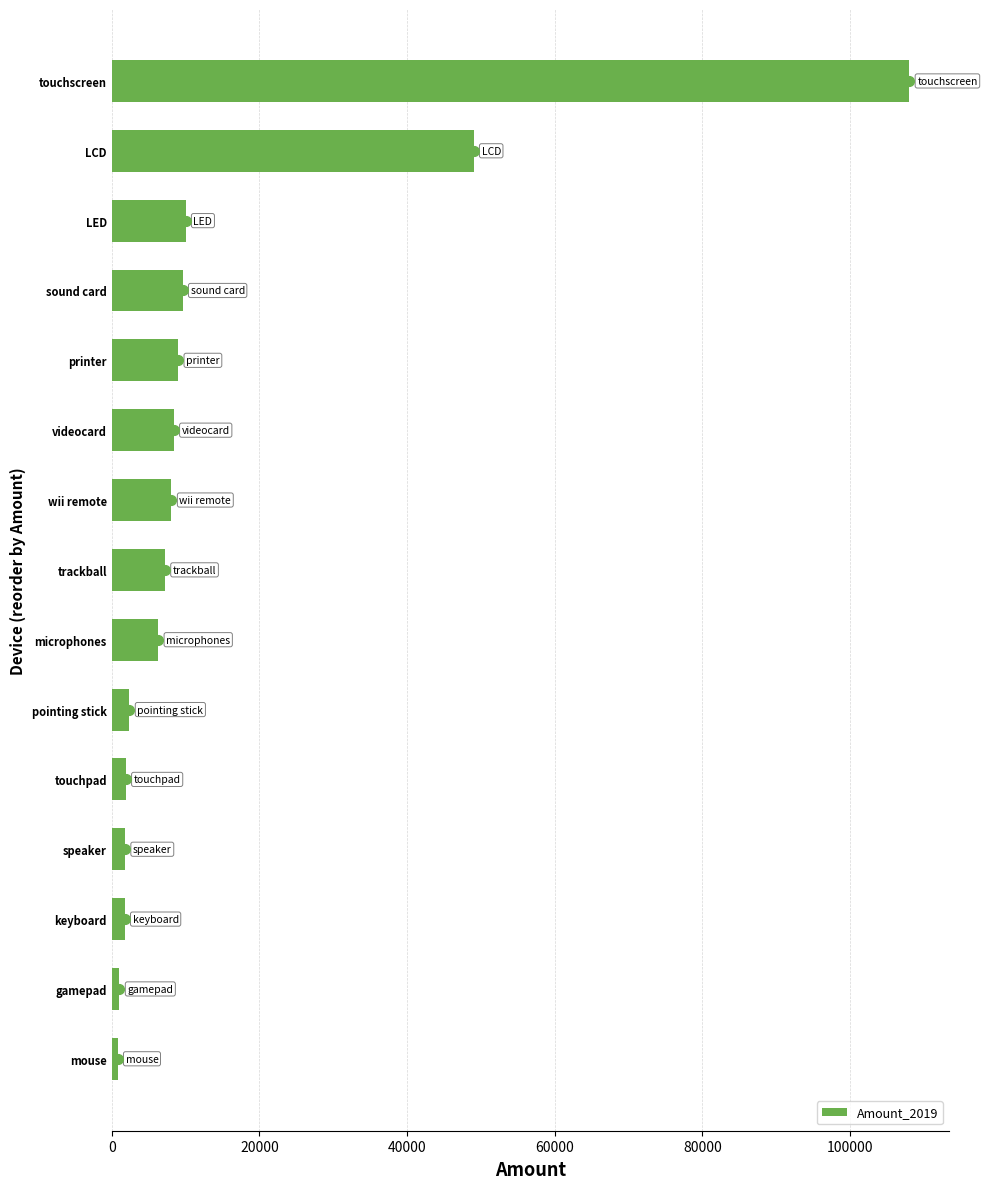

Does the chart contain stacked bars?

No